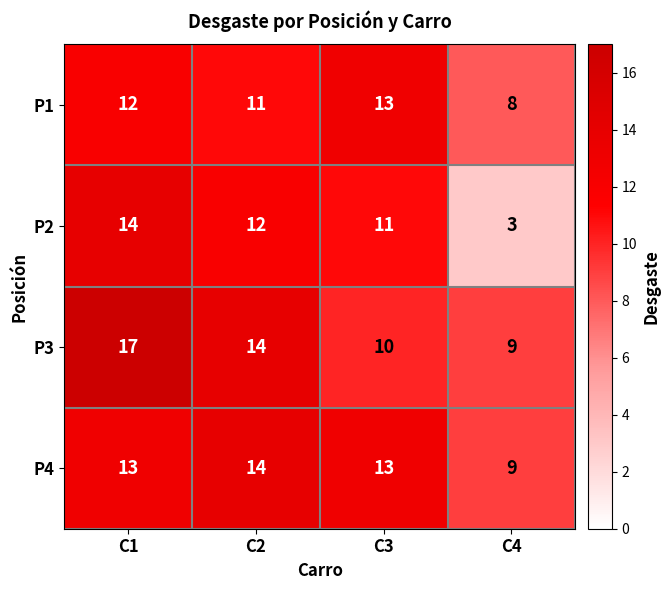

What value does the P3 series have at C2?

14